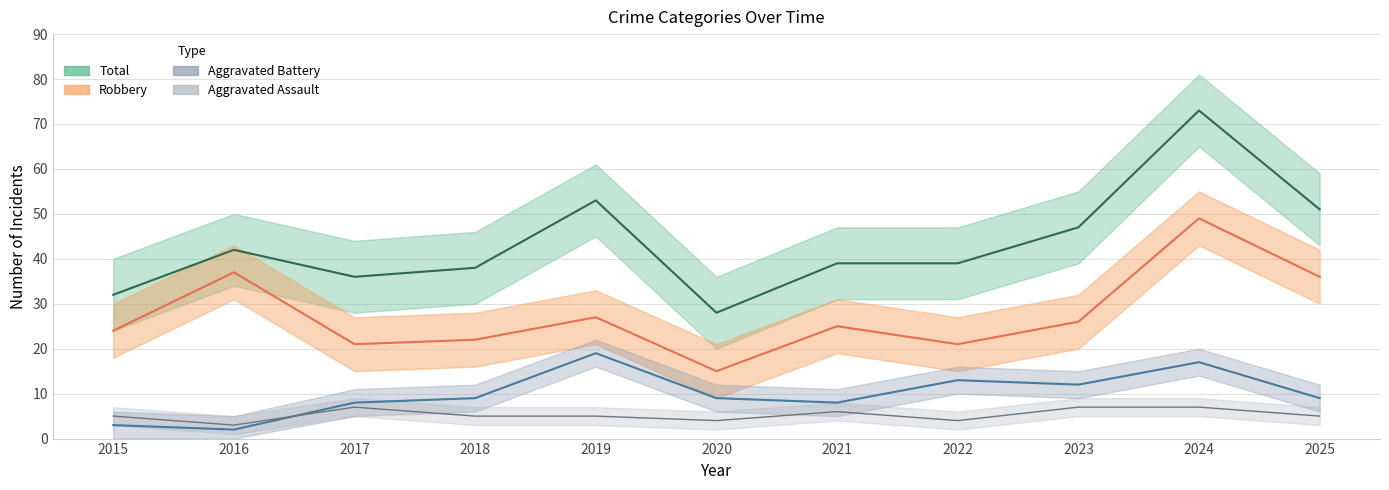

In Robbery, how many points are higher than both neighbors (excluding endpoints)?

4